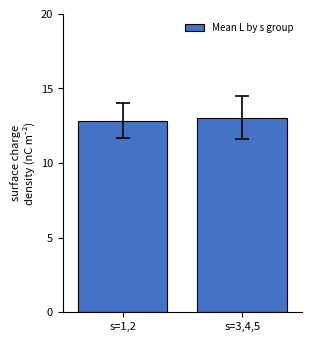

What is the greatest value displayed?

13.0